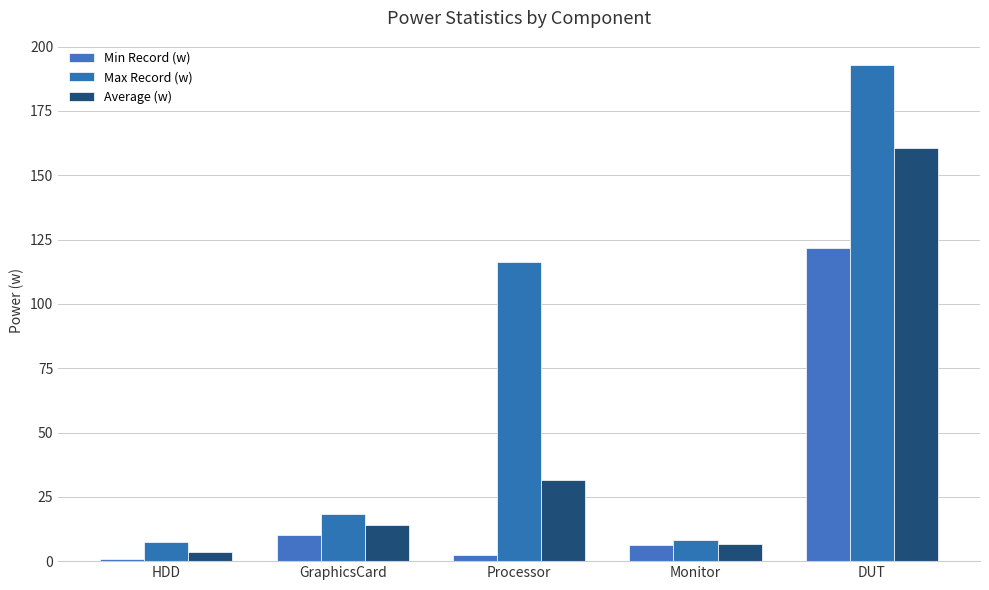

How many series are shown in this chart?

3